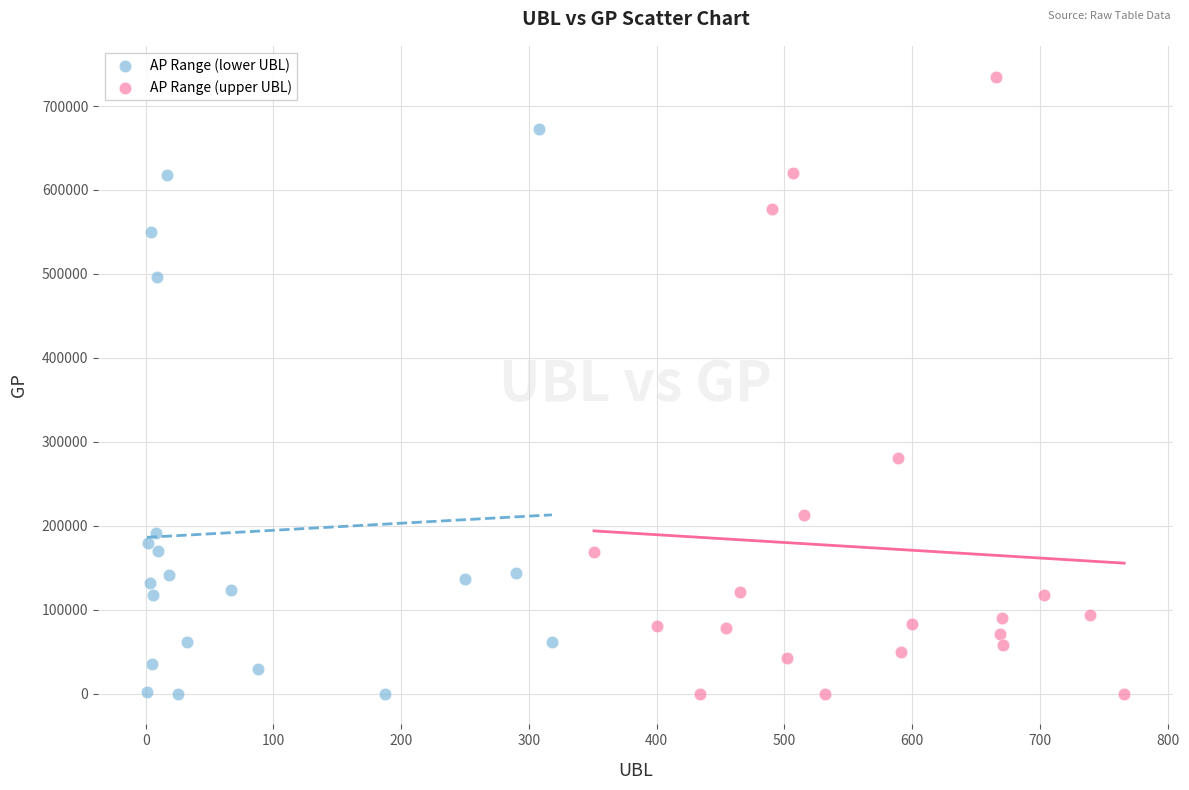

Which series has the largest Y range (max minus min)?

AP Range (upper UBL)